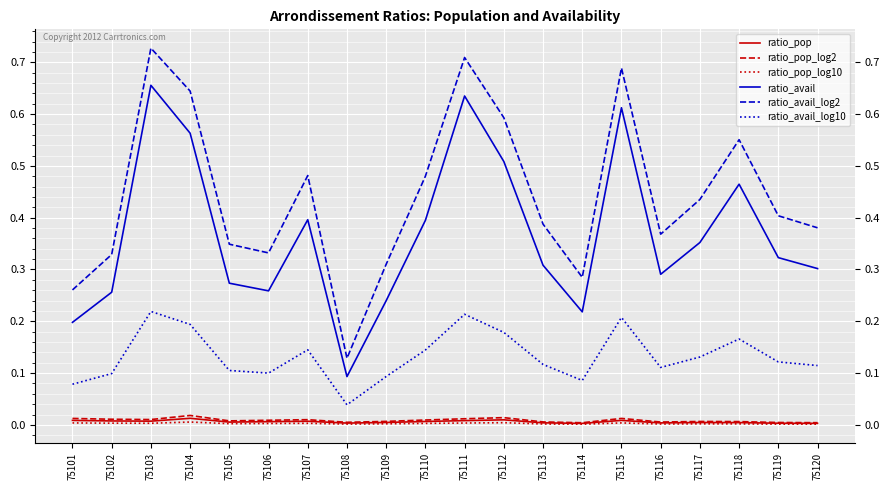

At which label does ratio_avail_log2 reach its minimum?

75108